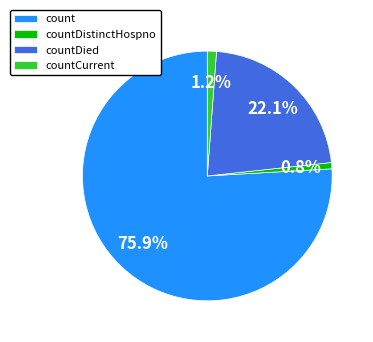

Does any single category account for the majority?

Yes